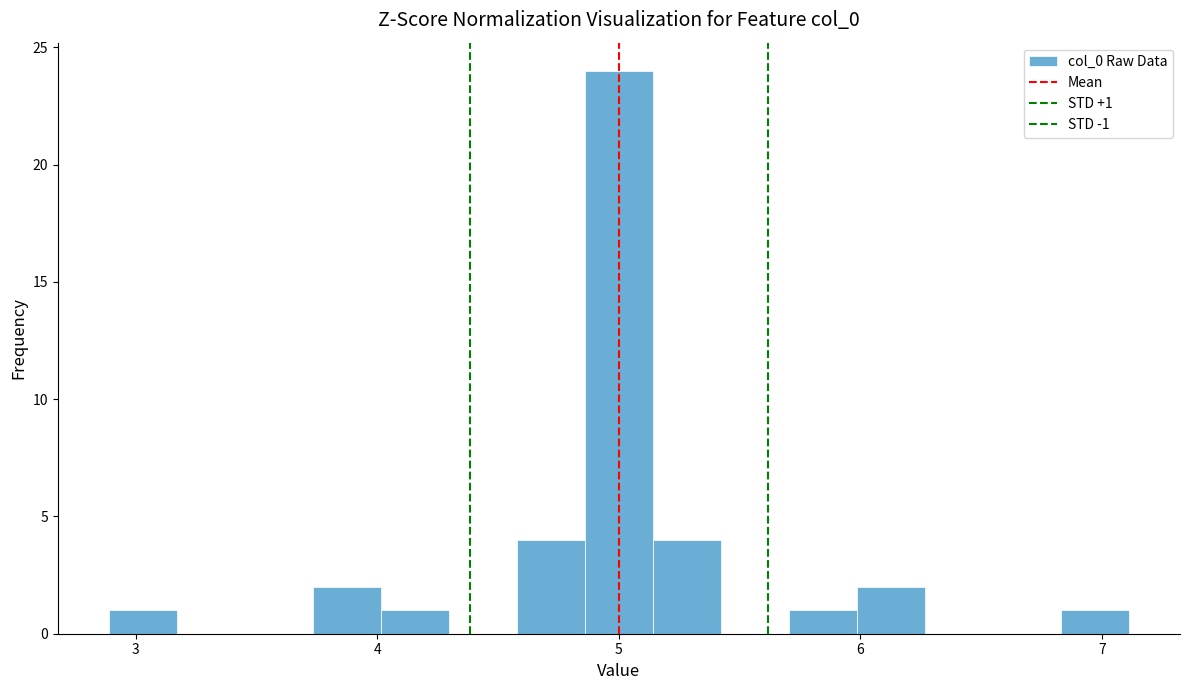

Read against the x-axis, roughly where is the centre of the tallest bar?

5.0